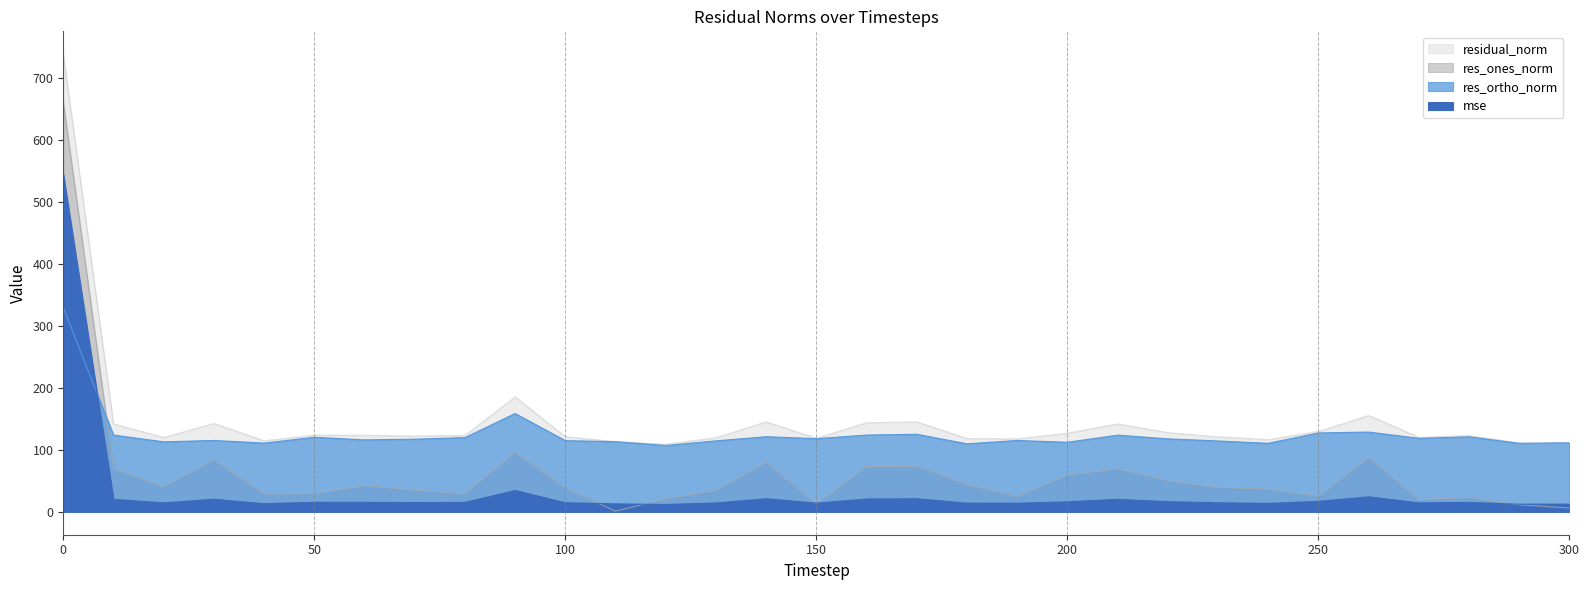

Reading right to left, extract all data points from this chart.

mse: 300=12.4	290=12.3	280=15.2	270=14.5	260=24.2	250=16.8	240=13.6	230=14.6	220=16.4	210=20.1	200=16.1	190=13.9	180=14.0	170=21.1	160=20.7	150=14.1	140=21.1	130=14.3	120=11.9	110=12.8	100=14.7	90=34.4	80=15.2	70=15.0	60=15.3	50=15.3	40=13.1	30=20.3	20=14.4	10=20.1	0=544.9
res_ones_norm: 300=6.2	290=11.4	280=23.2	270=19.7	260=87.4	250=25.3	240=36.7	230=39.4	220=49.9	210=69.4	200=59.3	190=24.7	180=44.1	170=73.5	160=72.8	150=12.9	140=79.8	130=34.4	120=21.1	110=1.0	100=38.6	90=96.1	80=29.3	70=34.7	60=42.4	50=29.2	40=28.8	30=84.1	20=40.4	10=69.2	0=660.5
res_ortho_norm: 300=111.4	290=110.5	280=121.0	270=118.6	260=128.7	250=127.3	240=110.6	230=114.3	220=117.7	210=123.7	200=112.2	190=115.2	180=109.7	170=125.1	160=123.9	150=118.1	140=121.2	130=114.5	120=107.0	110=113.2	100=114.8	90=158.6	80=119.8	70=117.3	60=116.1	50=120.3	40=110.9	30=115.2	20=112.9	10=123.9	0=329.6
residual_norm: 300=111.5	290=111.1	280=123.2	270=120.2	260=155.6	250=129.7	240=116.5	230=120.9	220=127.9	210=141.9	200=126.9	190=117.8	180=118.2	170=145.1	160=143.7	150=118.8	140=145.1	130=119.6	120=109.1	110=113.2	100=121.1	90=185.5	80=123.3	70=122.3	60=123.6	50=123.8	40=114.6	30=142.6	20=120.0	10=141.9	0=738.2